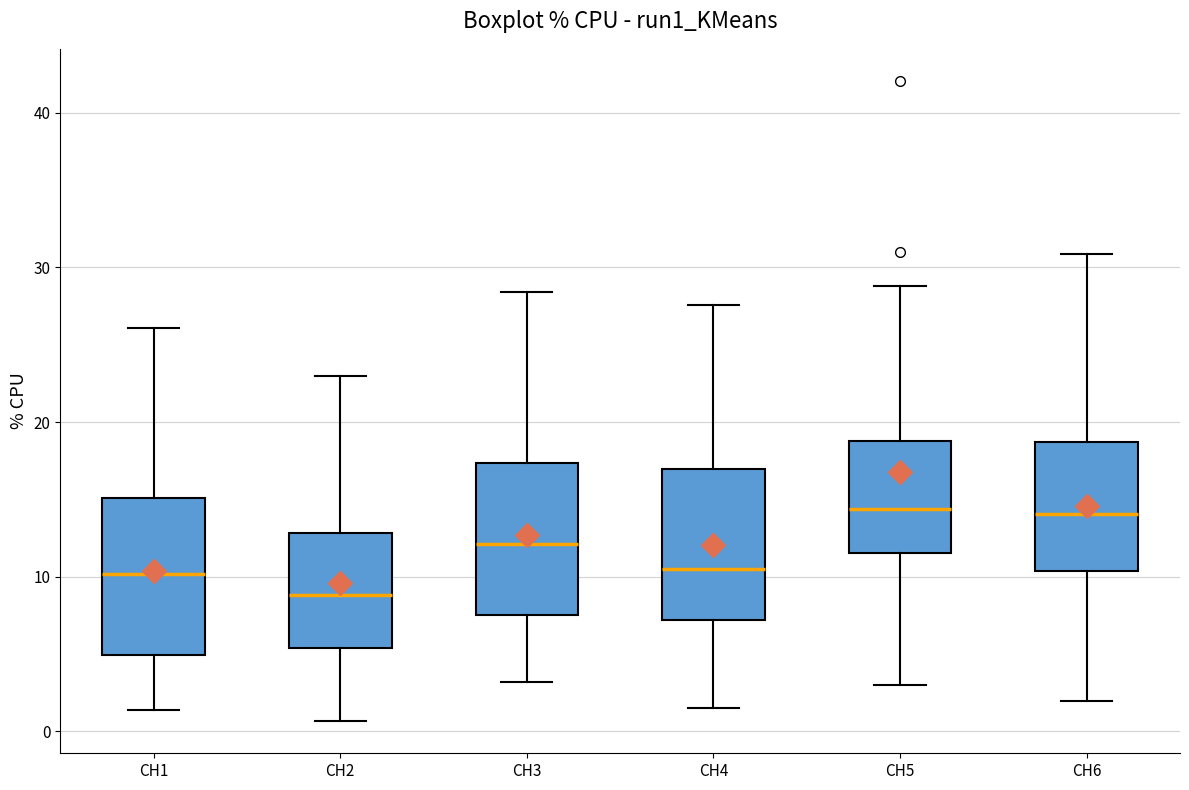

Reading left to right, read every box against the y-axis: the position of its median line, the range the box covers, and the ends of its whiskers. The values are not printed on the chart, so give them approximately, as read against the axis.

CH1: median 10, box 5 to 15, whiskers 1 to 26
CH2: median 9, box 5 to 13, whiskers 1 to 23
CH3: median 12, box 8 to 17, whiskers 3 to 28
CH4: median 10, box 7 to 17, whiskers 1 to 28
CH5: median 14, box 12 to 19, whiskers 3 to 29
CH6: median 14, box 10 to 19, whiskers 2 to 31